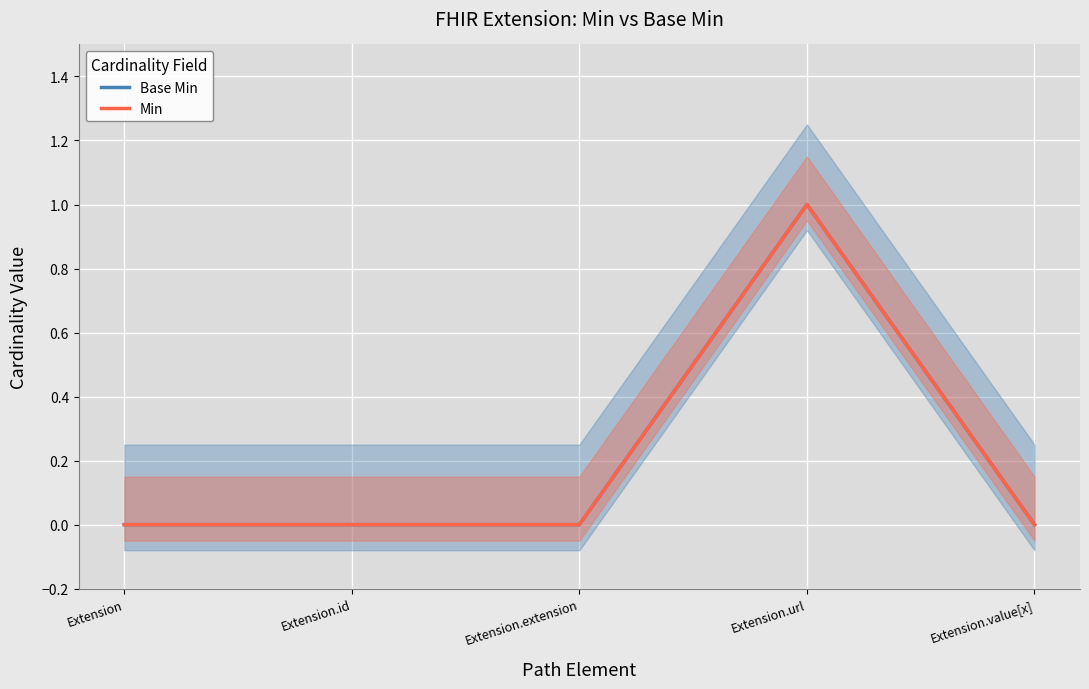

True or false: Base Min and Min intersect in this chart.

False